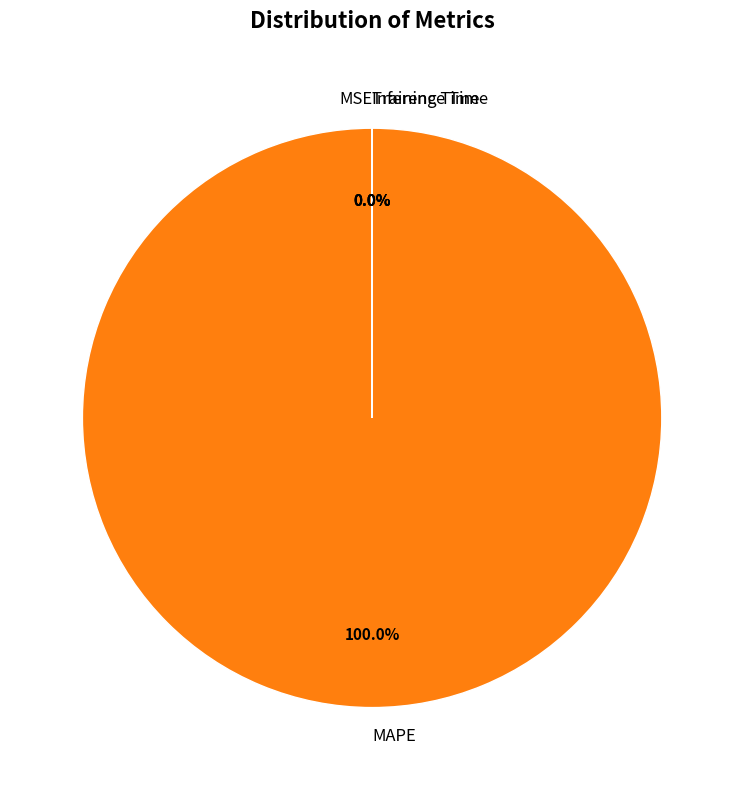

Is the sum of Training Time and MSE greater than half?

No